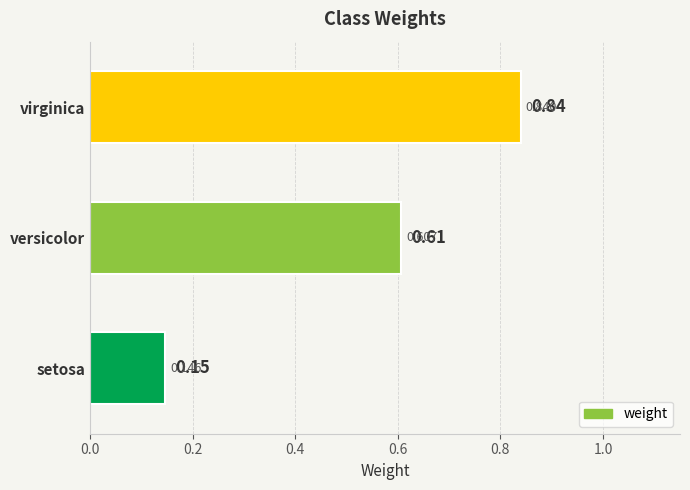

Between setosa and virginica, which is larger?

virginica